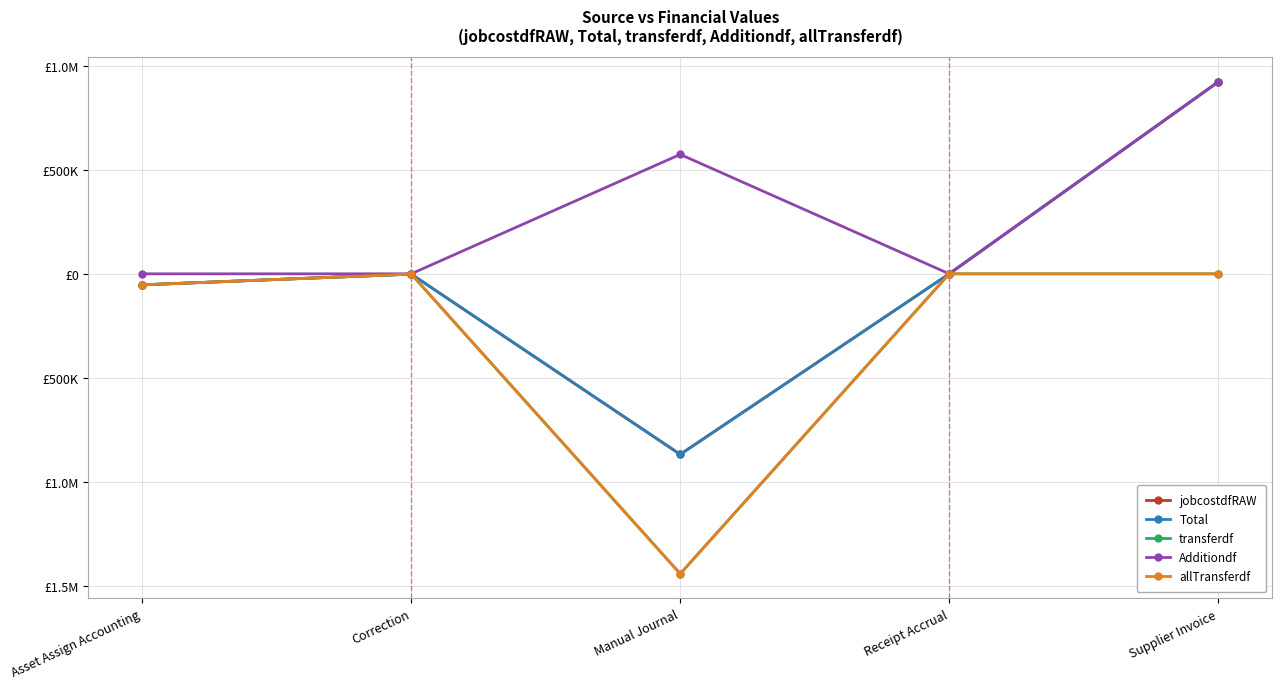

Where does the Additiondf series first go above 0?

Manual Journal